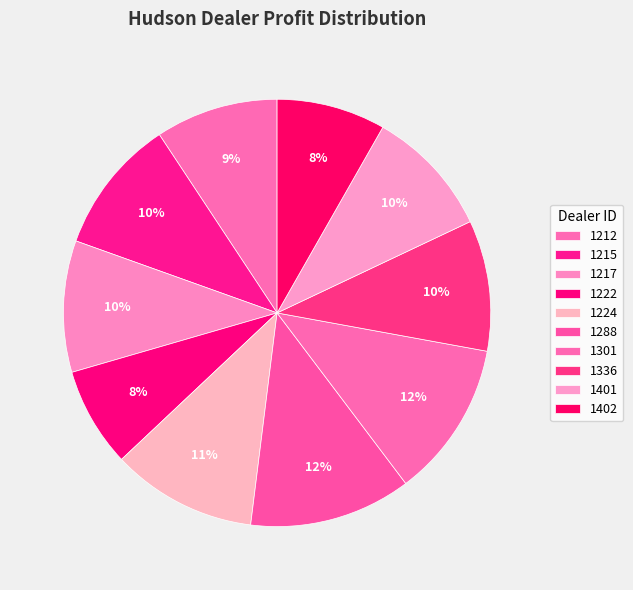

To the nearest percent, what is the combined percentage of 1212 and 1301?

21%